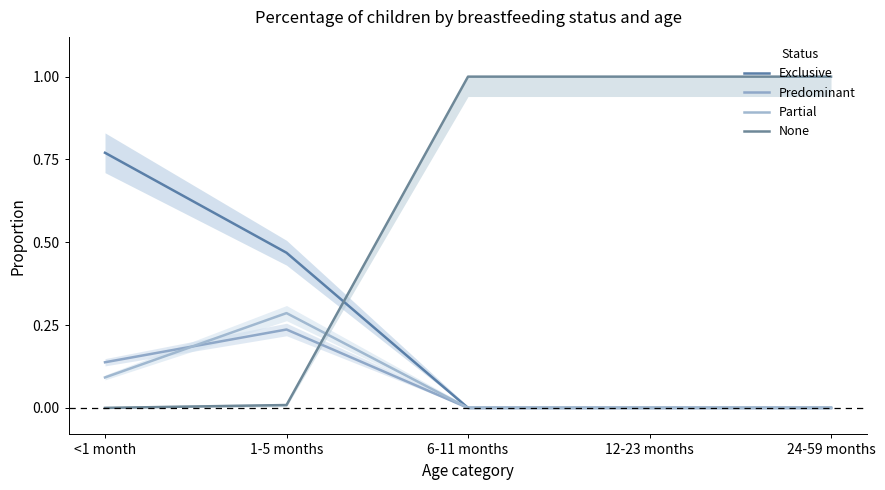

True or false: Predominant has more than 0 interior local peaks.

True